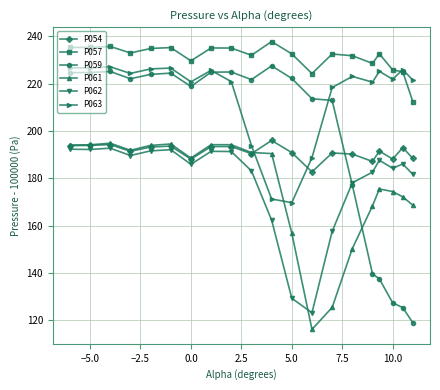

What is the difference between the maximum and minimum values in the P059 series?

108.6